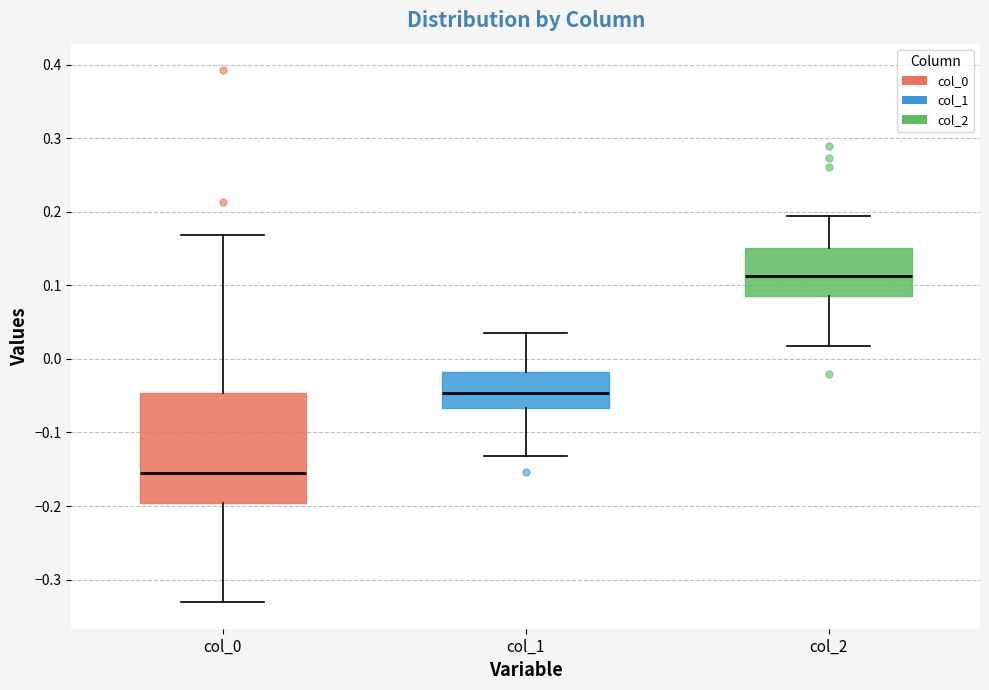

Reading left to right, transcribe this box plot: for each box, give where its median line is, the range the box spans, and where its two whiskers end, as read against the y-axis. The values are not printed on the chart, so give them approximately, as read against the axis.

col_0: median -0.16, box -0.20 to -0.05, whiskers -0.33 to 0.17
col_1: median -0.05, box -0.07 to -0.02, whiskers -0.13 to 0.03
col_2: median 0.11, box 0.09 to 0.15, whiskers 0.02 to 0.19